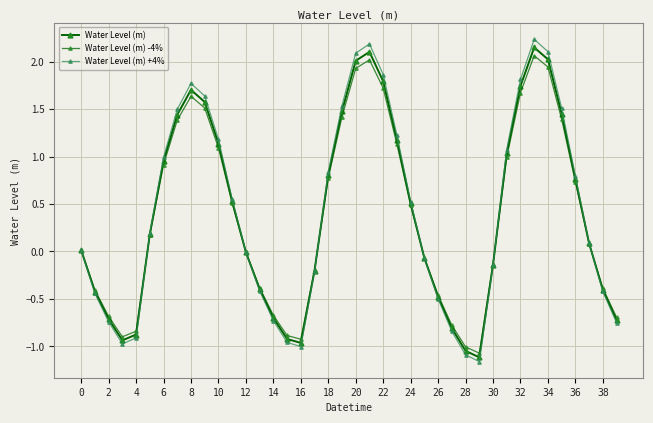

How many interior local peaks does the Water Level (m) series have?

3